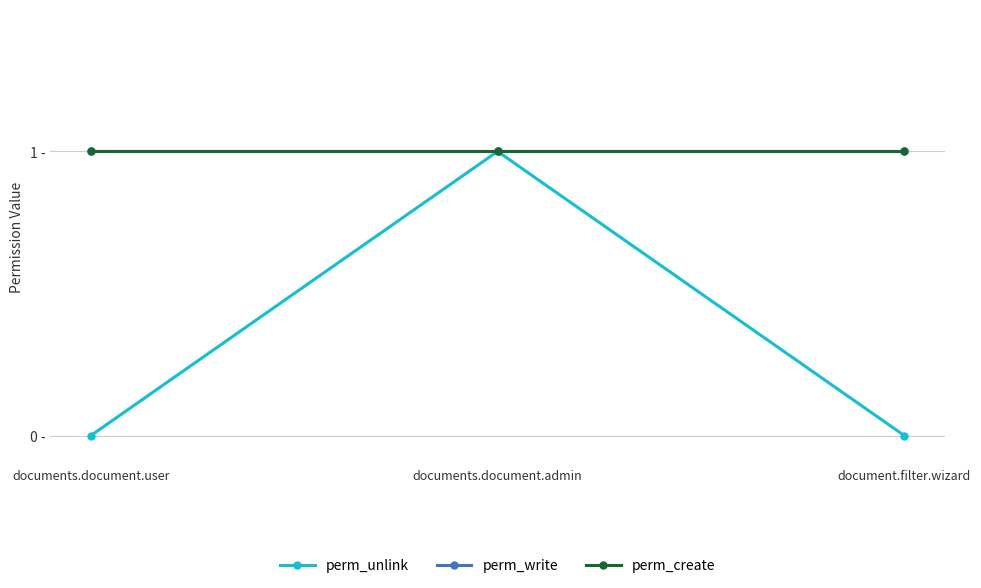

Reading left to right, extract all data points from this chart.

perm_unlink: documents.document.user=0	documents.document.admin=1	document.filter.wizard=0
perm_write: documents.document.user=1	documents.document.admin=1	document.filter.wizard=1
perm_create: documents.document.user=1	documents.document.admin=1	document.filter.wizard=1